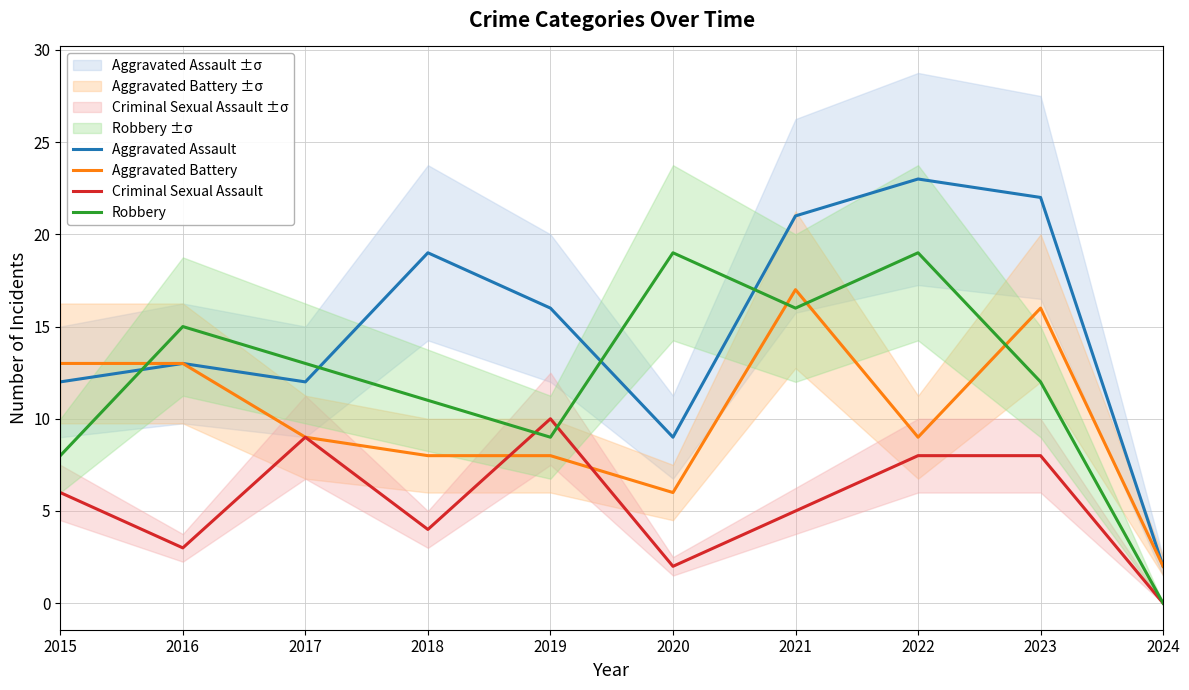

After their last crossing, which series has the higher values: Aggravated Battery or Criminal Sexual Assault?

Aggravated Battery